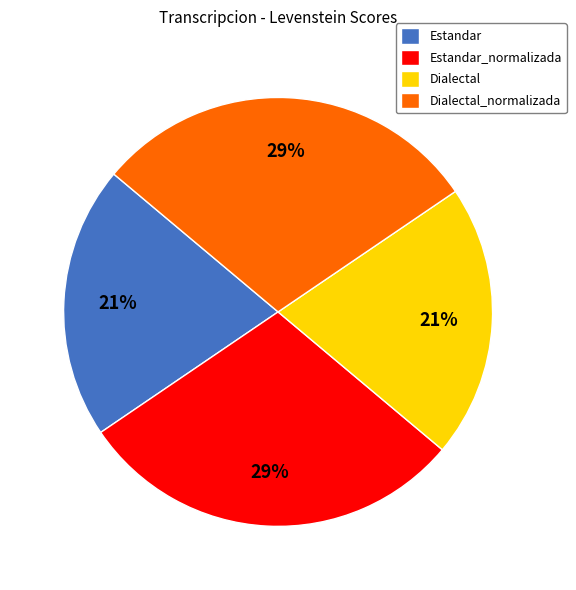

Combined, do Dialectal and Estandar account for over 50%?

No